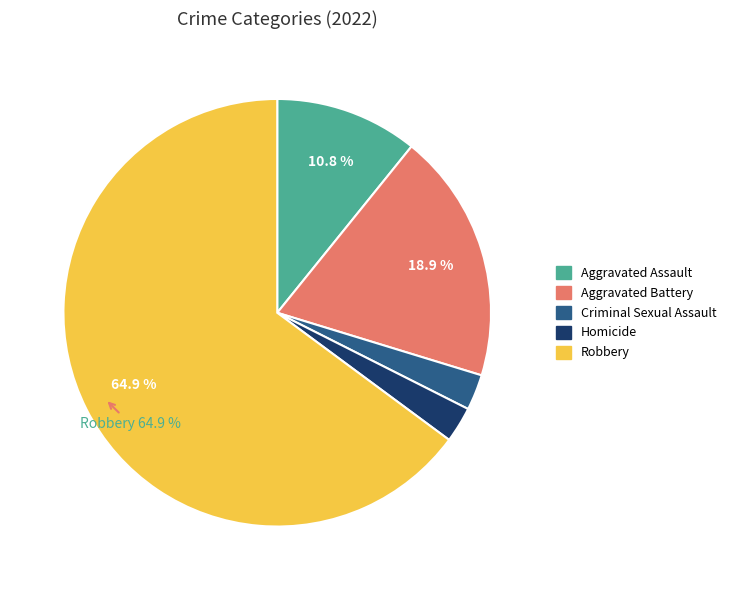

Approximately how many times larger is the value at Aggravated Assault compared to Criminal Sexual Assault?

4.0